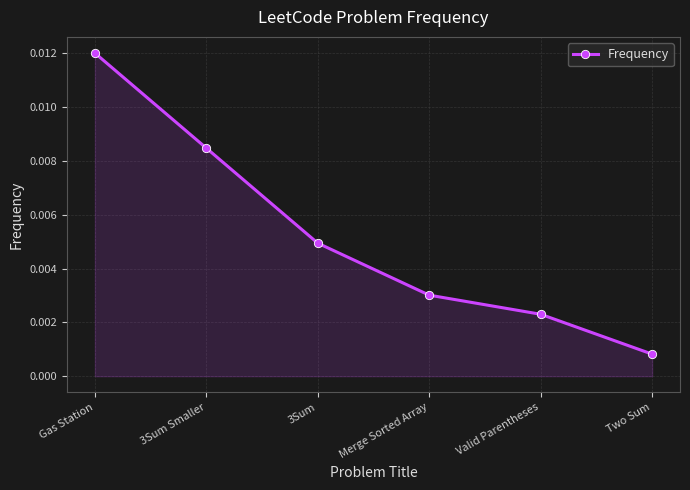

What position from the left is Gas Station?

1